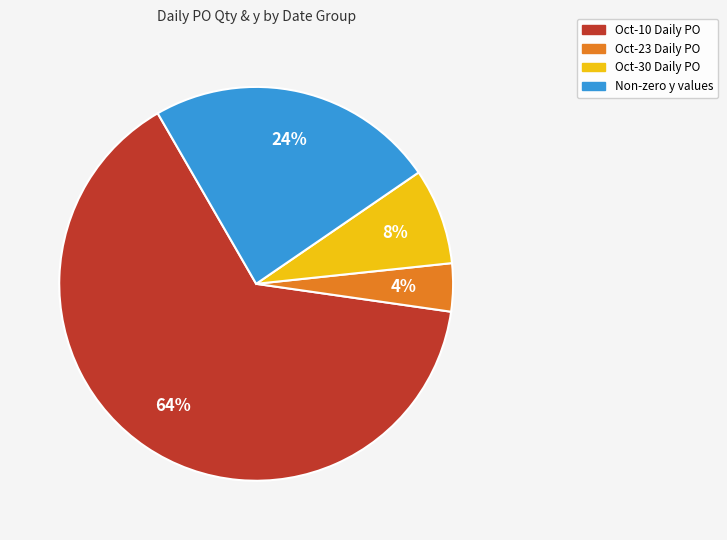

To the nearest percent, what is the difference between the largest and smallest slice percentages?

60%